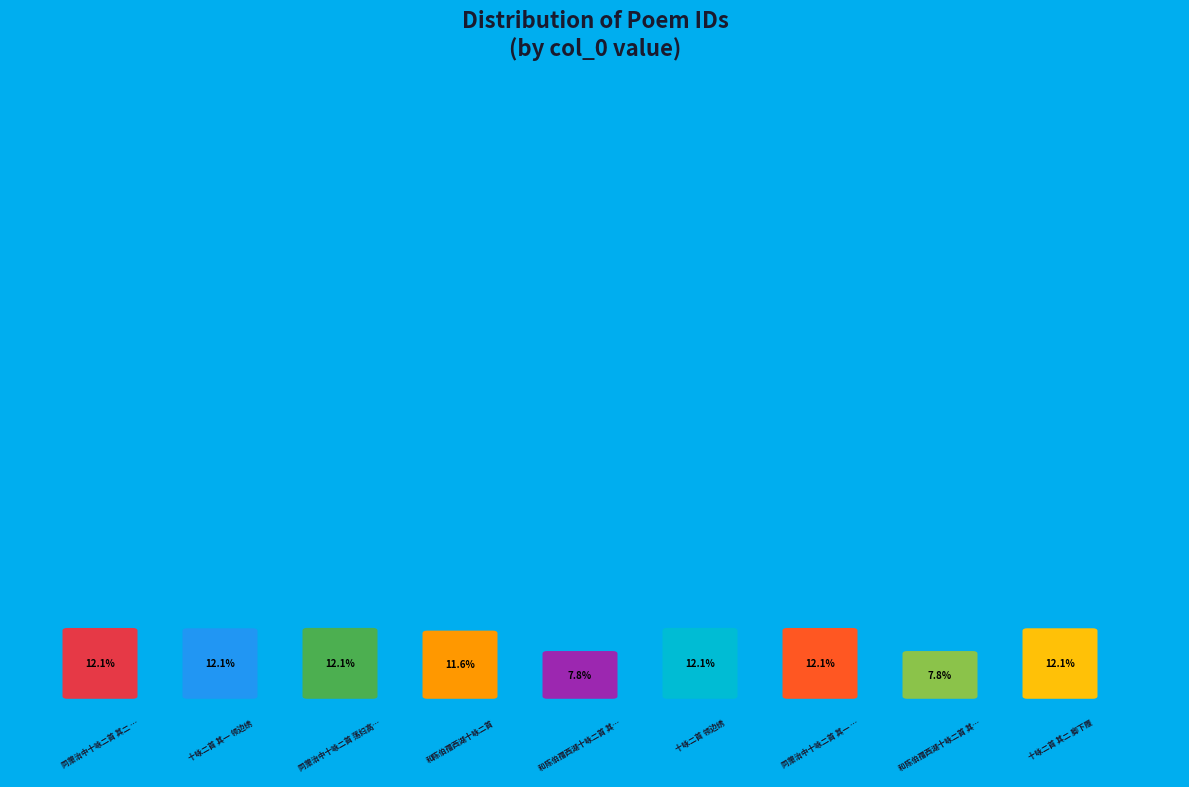

Does any single category account for the majority?

No